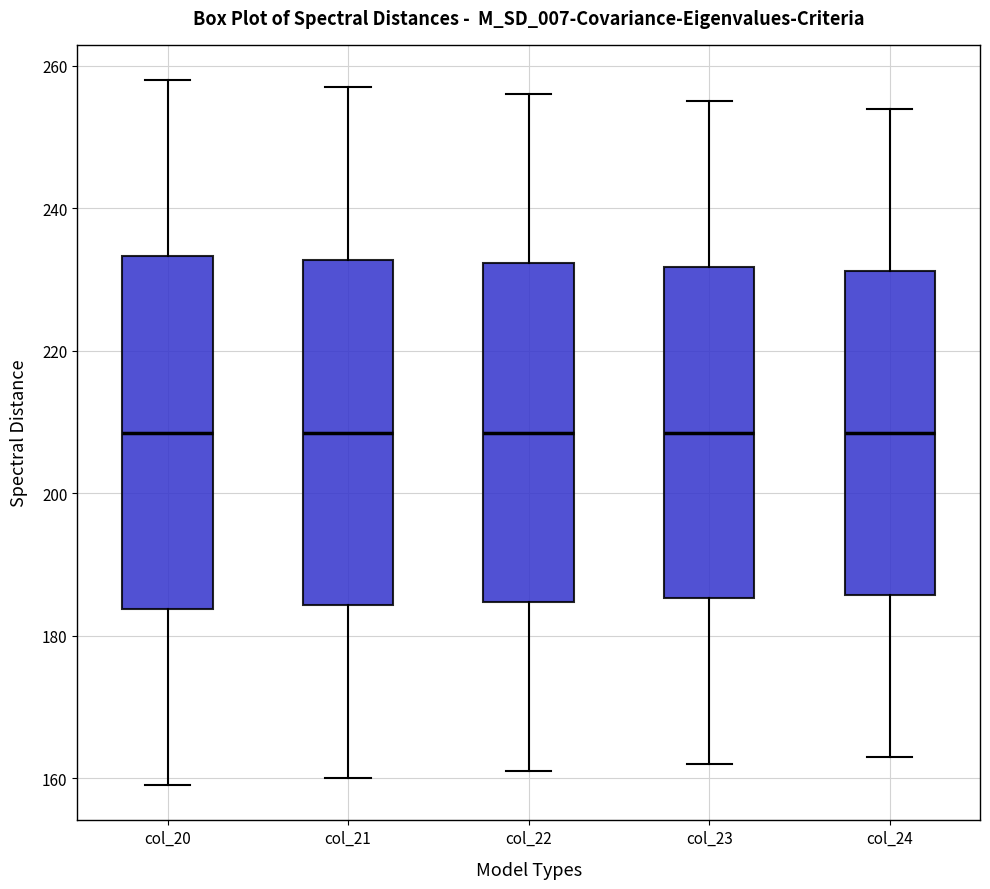

Where does the upper whisker of the box for col_20 end on the y-axis? The values are not printed on the chart, so give them approximately, as read against the axis.

258